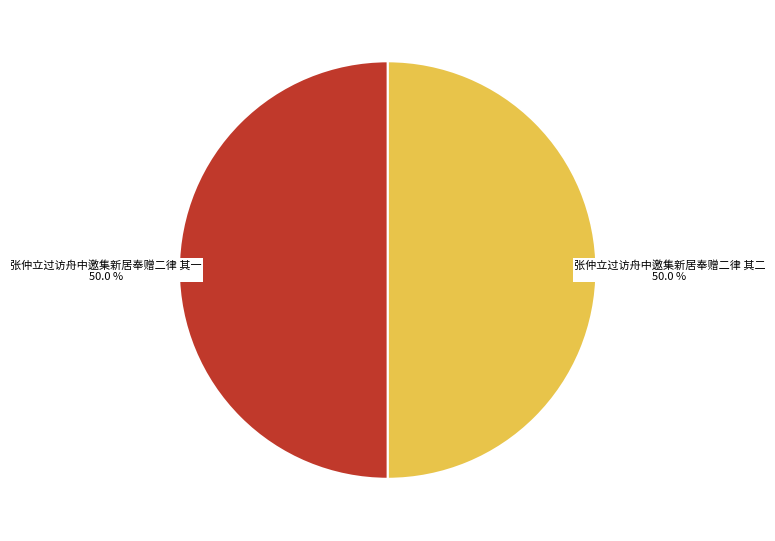

What is the total percentage of 张仲立过访舟中邀集新居奉赠二律 其二 and 张仲立过访舟中邀集新居奉赠二律 其一?

100.0%